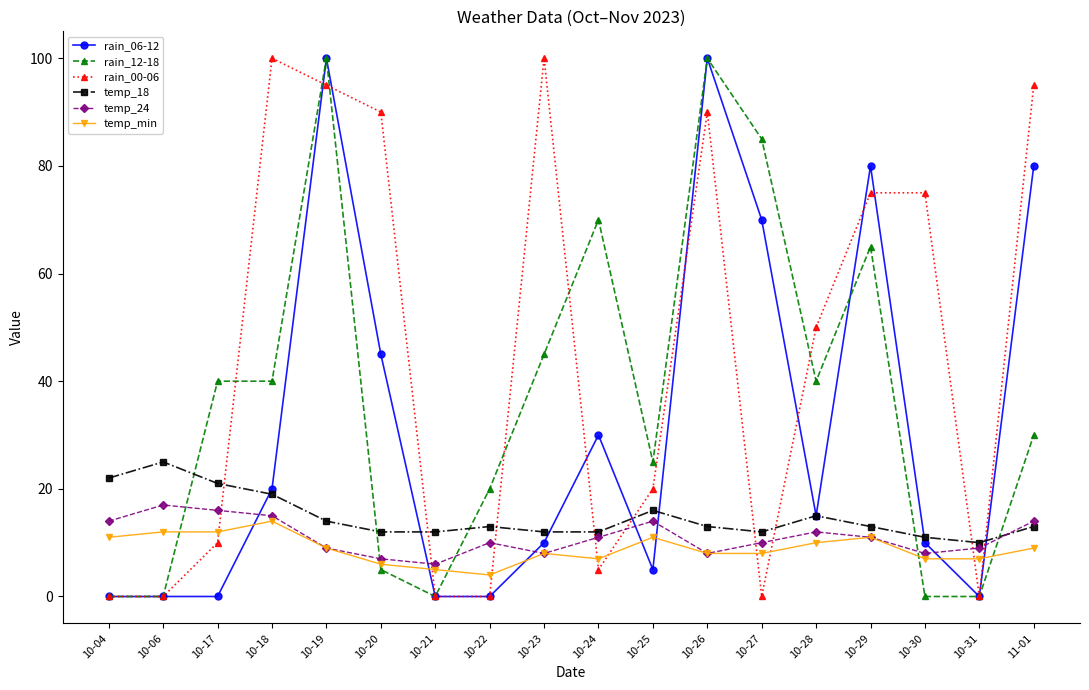

After their last crossing, which series has the higher values: rain_12-18 or temp_24?

rain_12-18